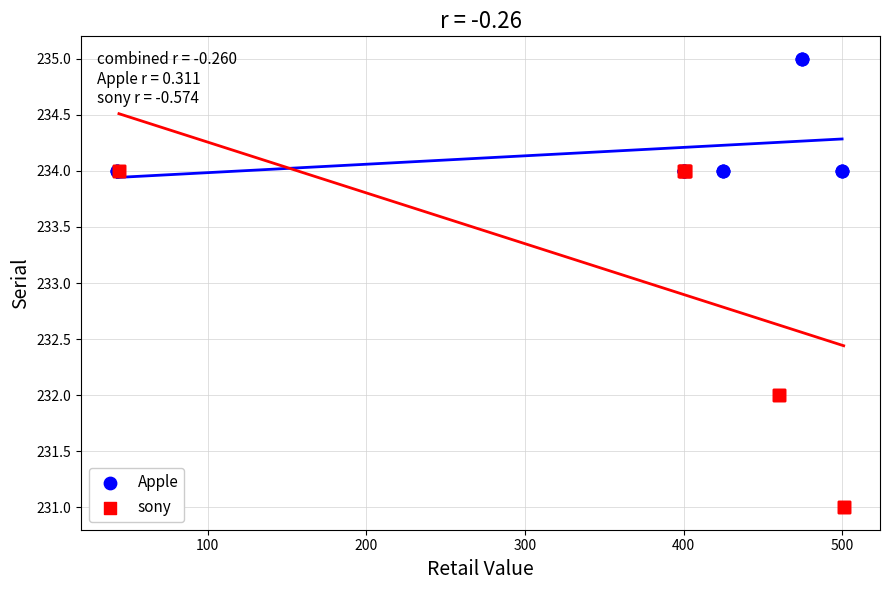

Which series has the largest Y range (max minus min)?

sony